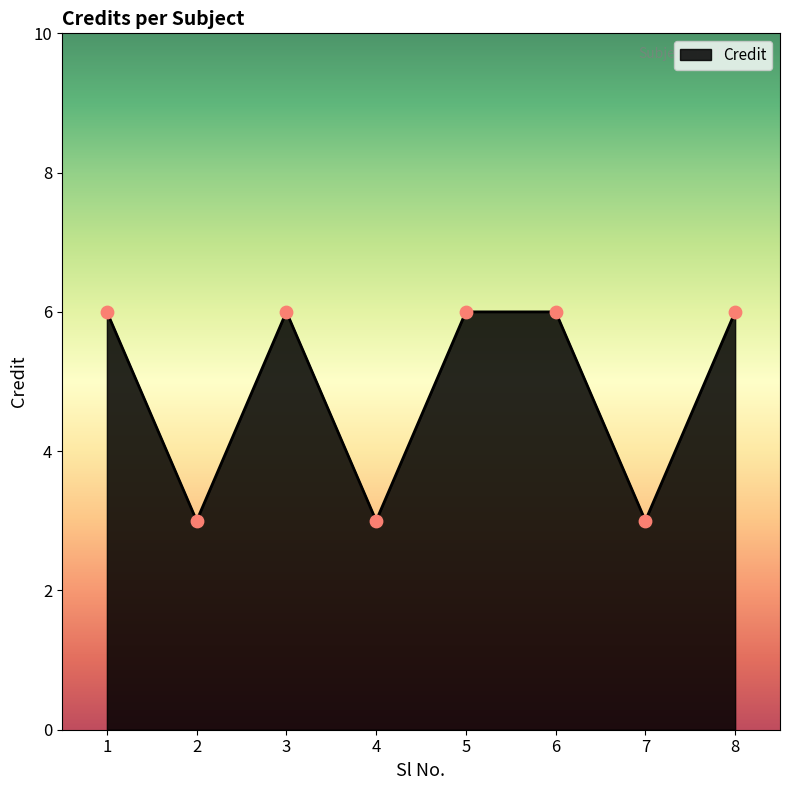

What is the ratio of the value at 2 to the value at 8?

0.5